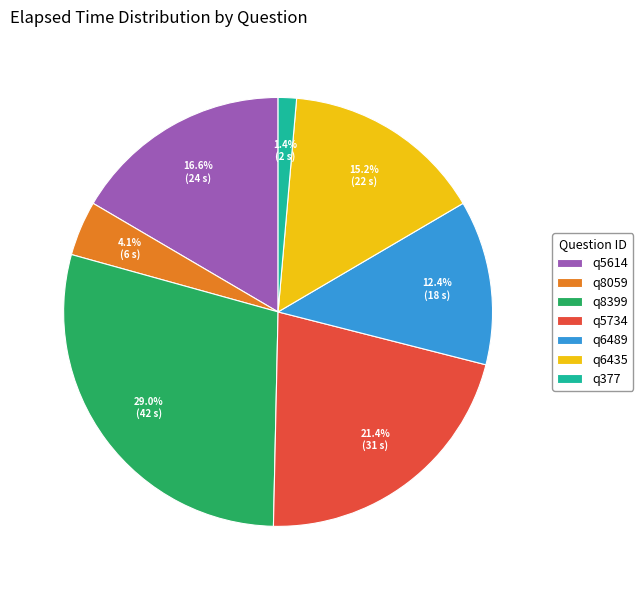

To the nearest percent, what is the difference between the q6489 and q8059 slice percentages?

8%